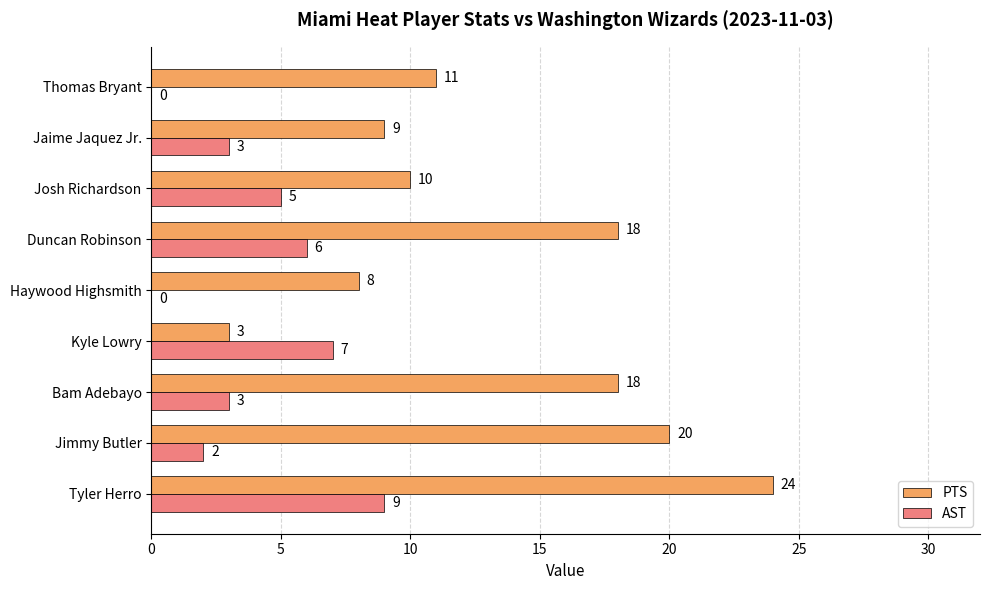

What is the average value of the PTS series?

13